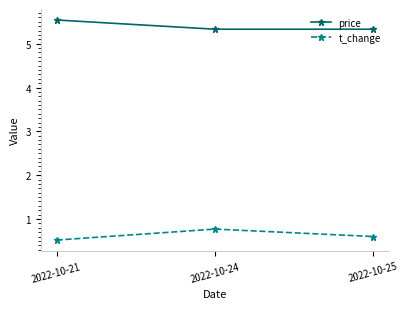

At which category does the chart reach its peak across all series?

2022-10-21